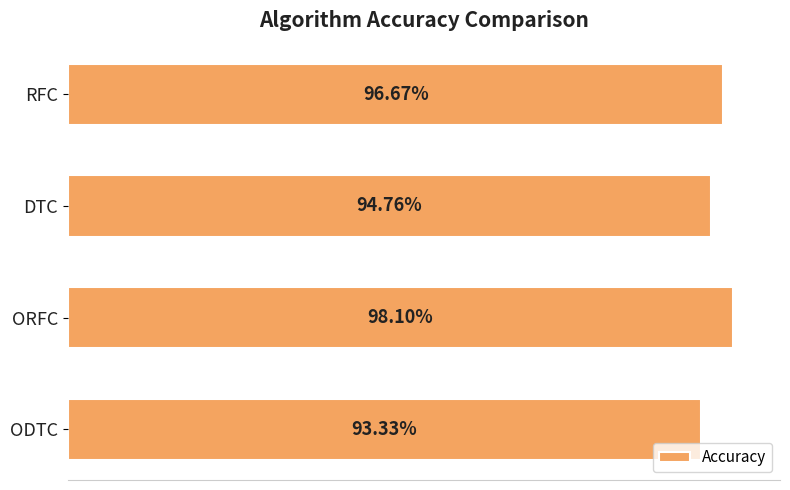

Which label corresponds to the smallest value in the chart?

ODTC